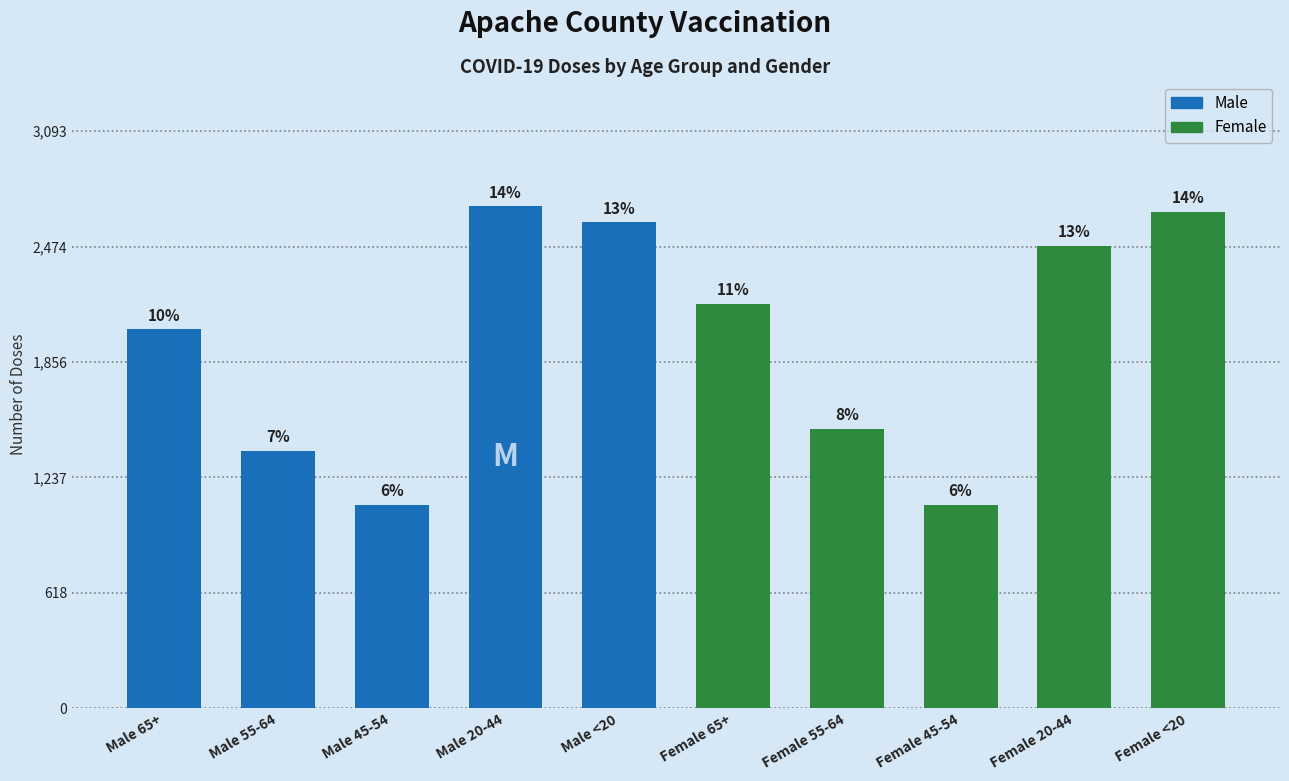

What is the label of the 7th bar from the left?

Female 55-64